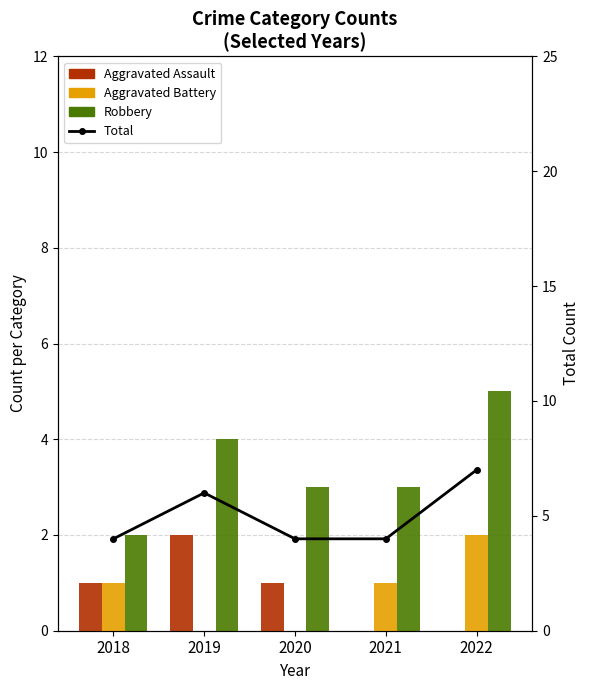

At which category is the sum across all series the highest?

2022